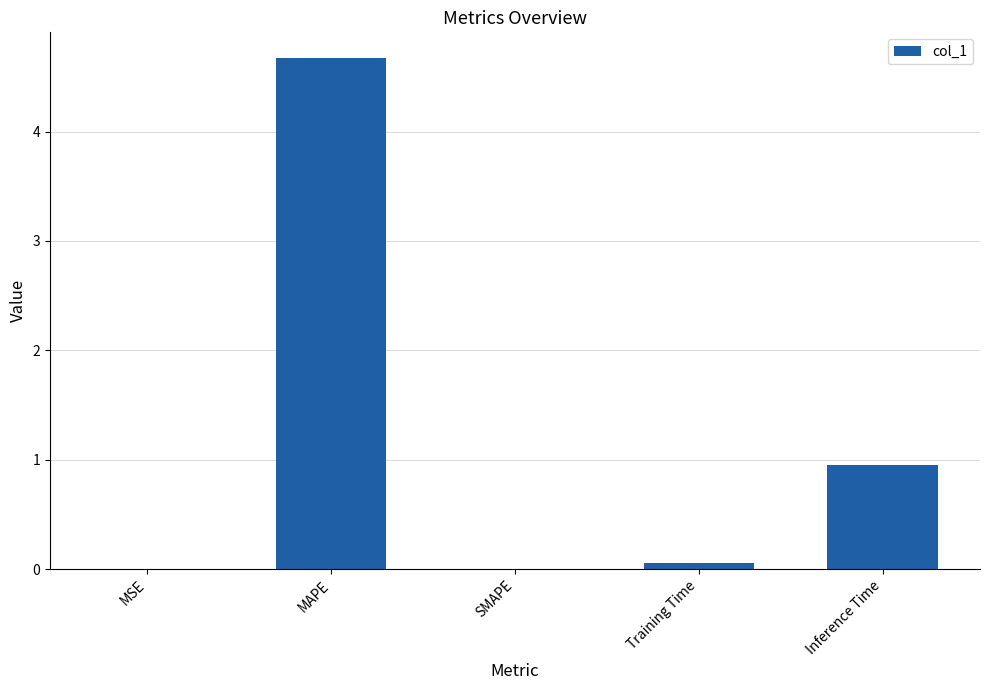

What is the change in value from MAPE to SMAPE?

-4.7